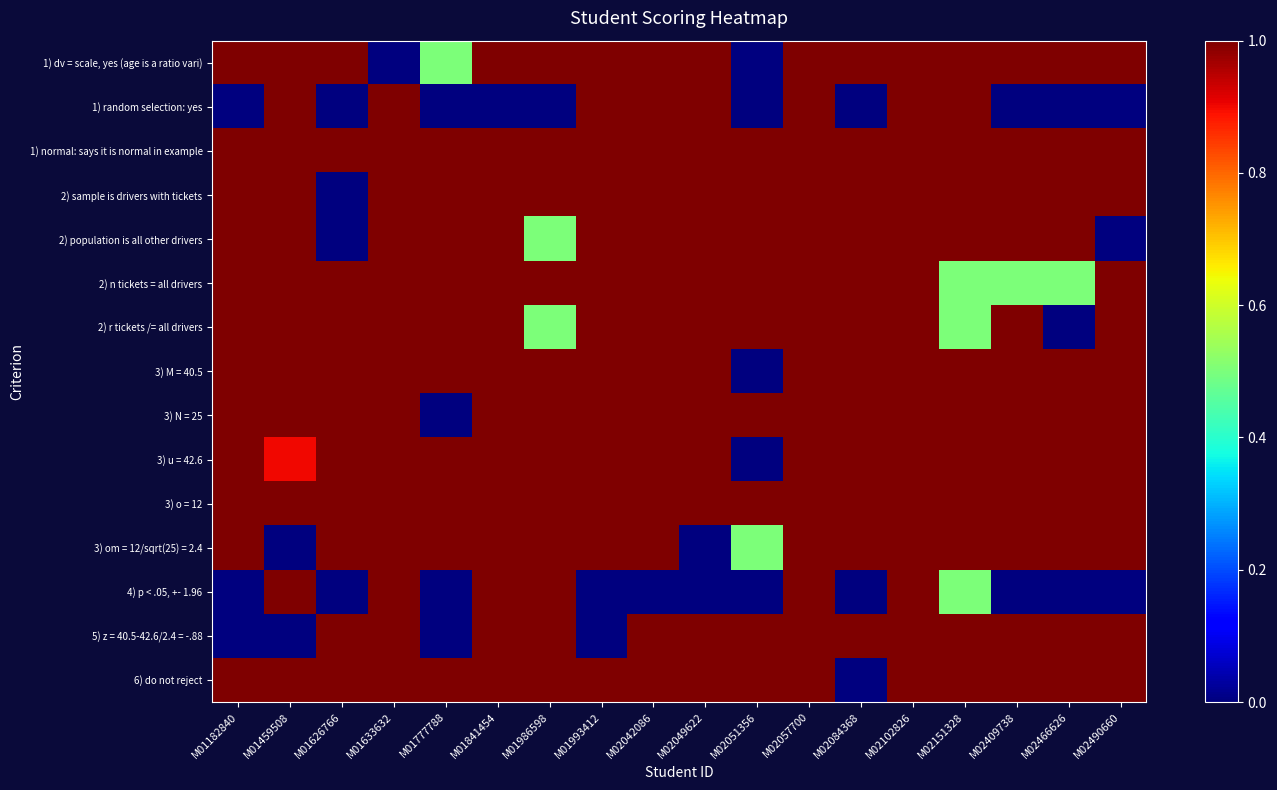

Count the number of categories in the chart.

18